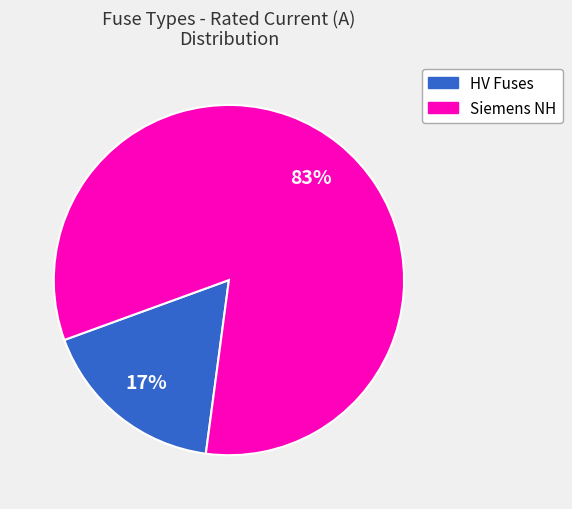

To the nearest percent, what is the average slice percentage?

50%